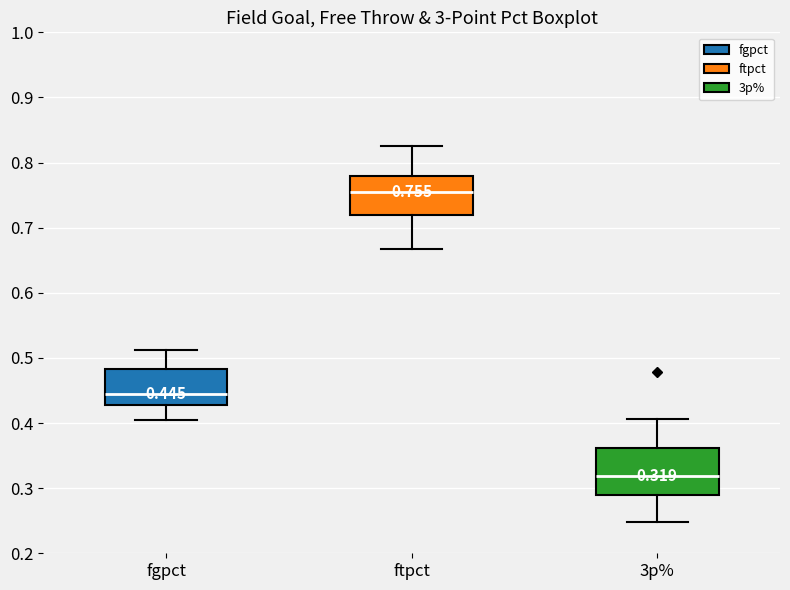

Which box has the highest median line?

ftpct